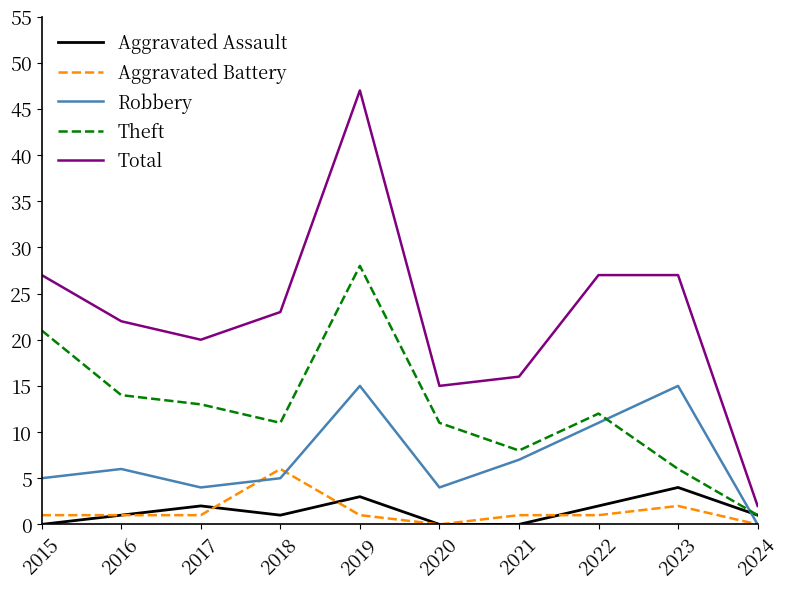

The value of Theft at 2018 is 48. True or false?

False